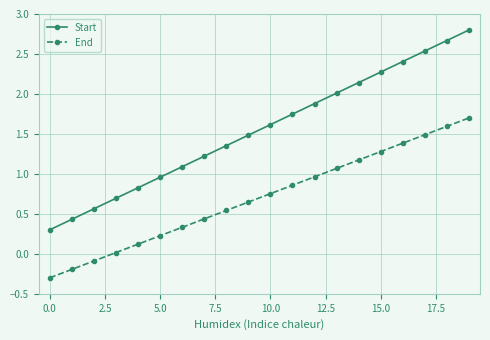

Which series has the largest total across all categories?

Start